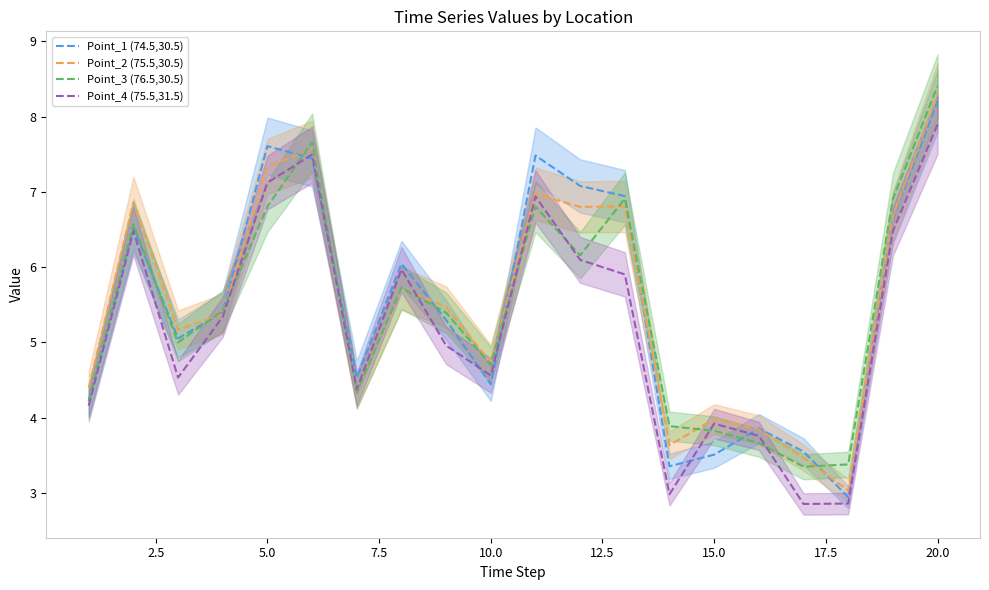

What is the highest value of the Point_4 (75.5,31.5) series?

7.9